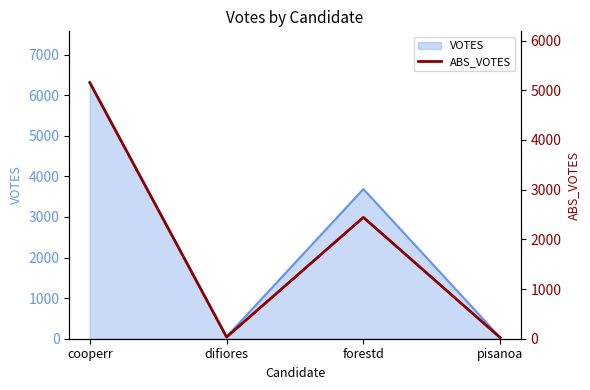

The chart shows a value of 2443 at forestd. True or false?

True